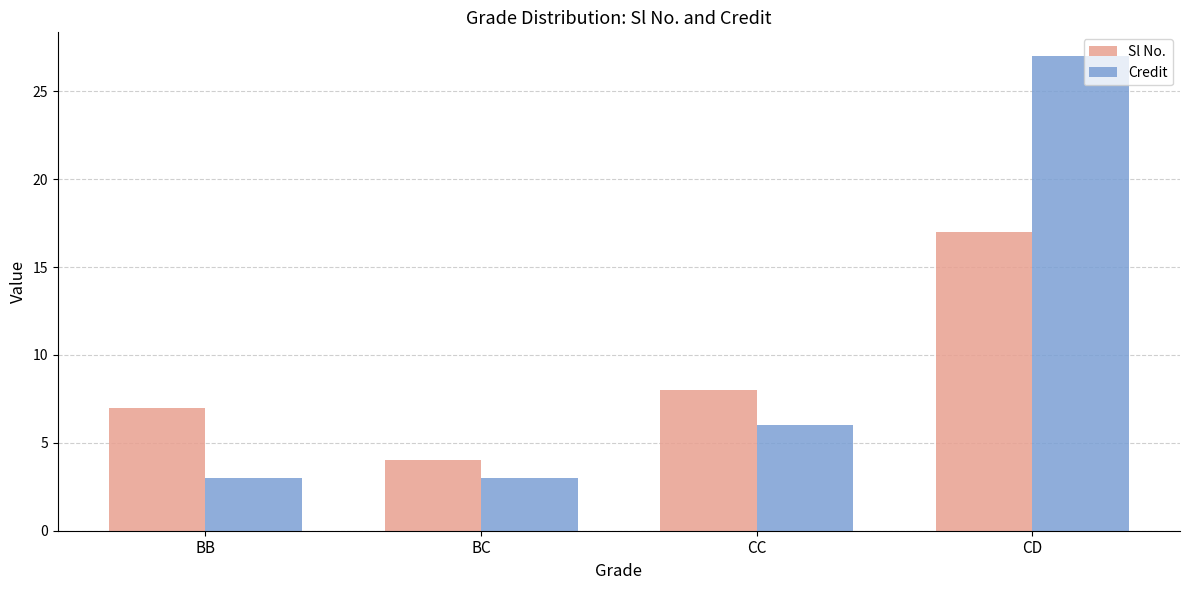

How many categories are shown in the chart?

4